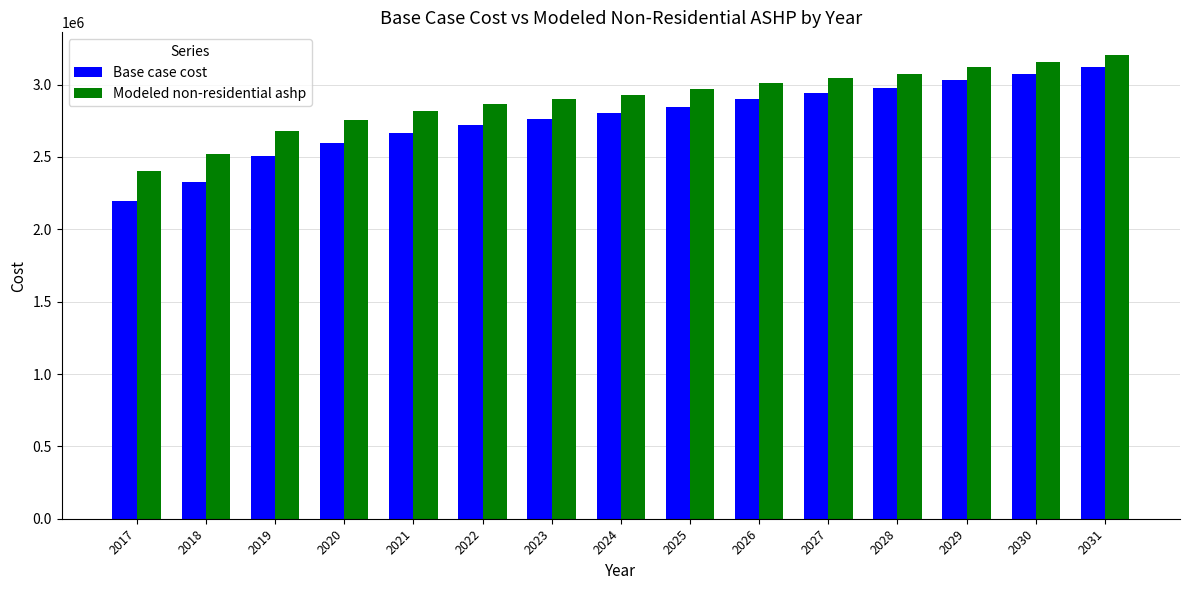

The value of Modeled non-residential ashp at 2019 is 2681466.4. True or false?

True